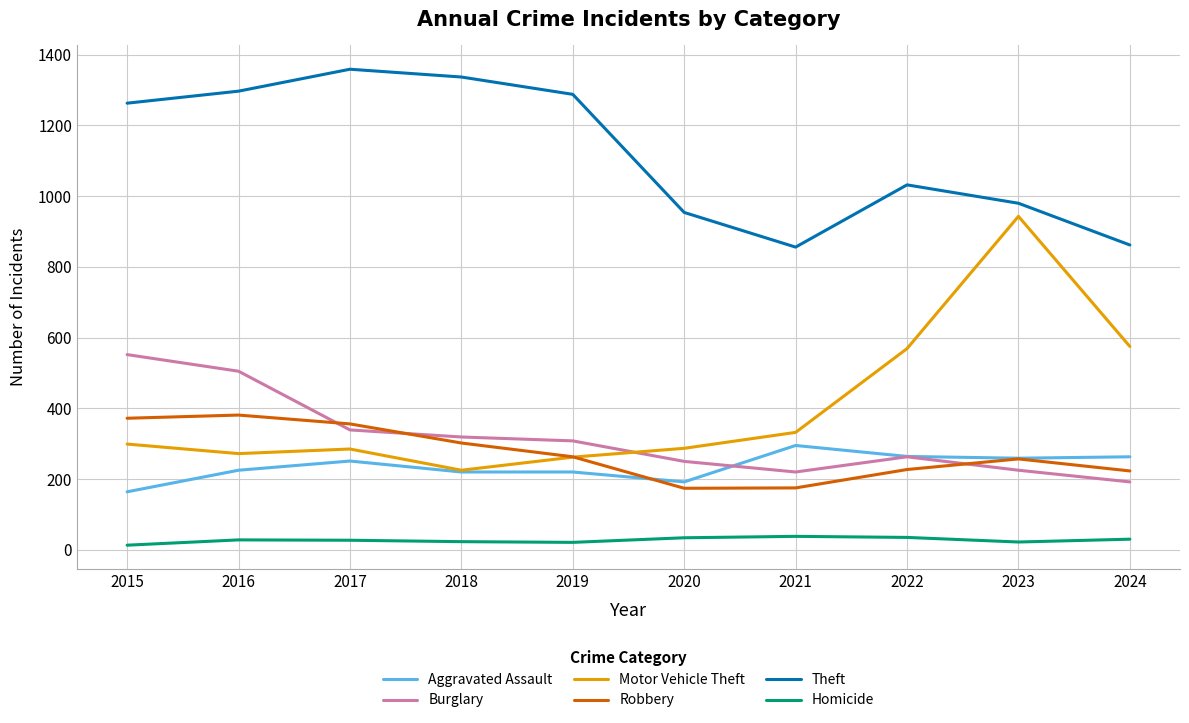

True or false: Motor Vehicle Theft and Robbery intersect in this chart.

True